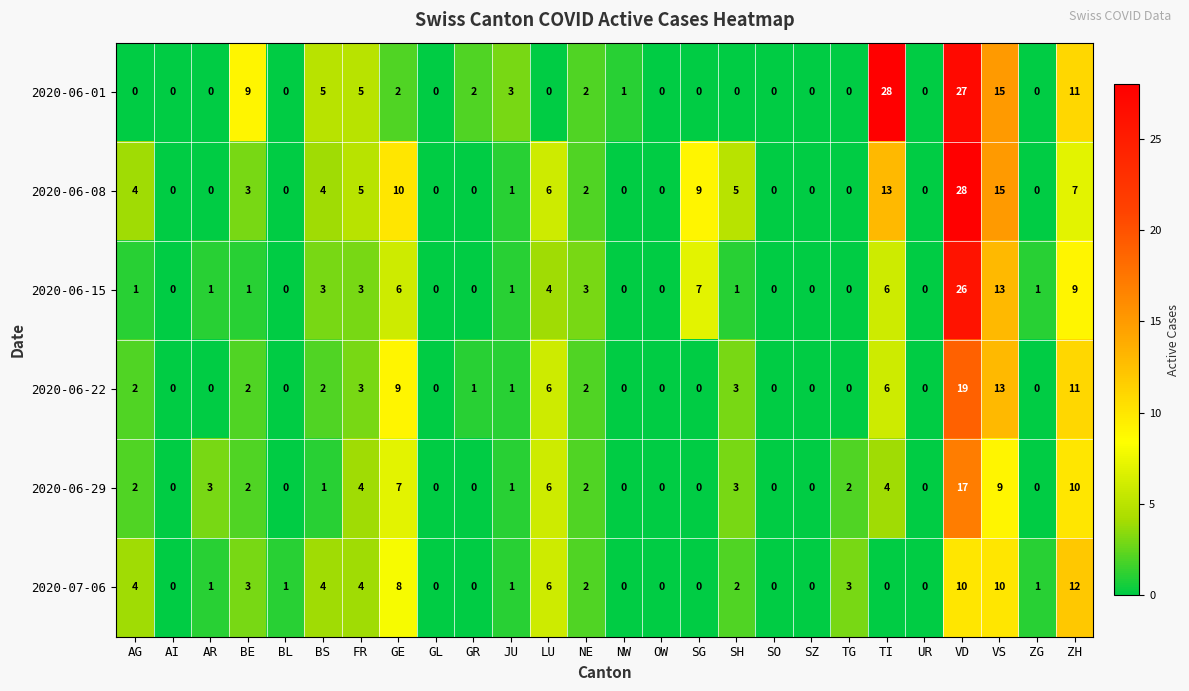

How many series are shown in this chart?

6